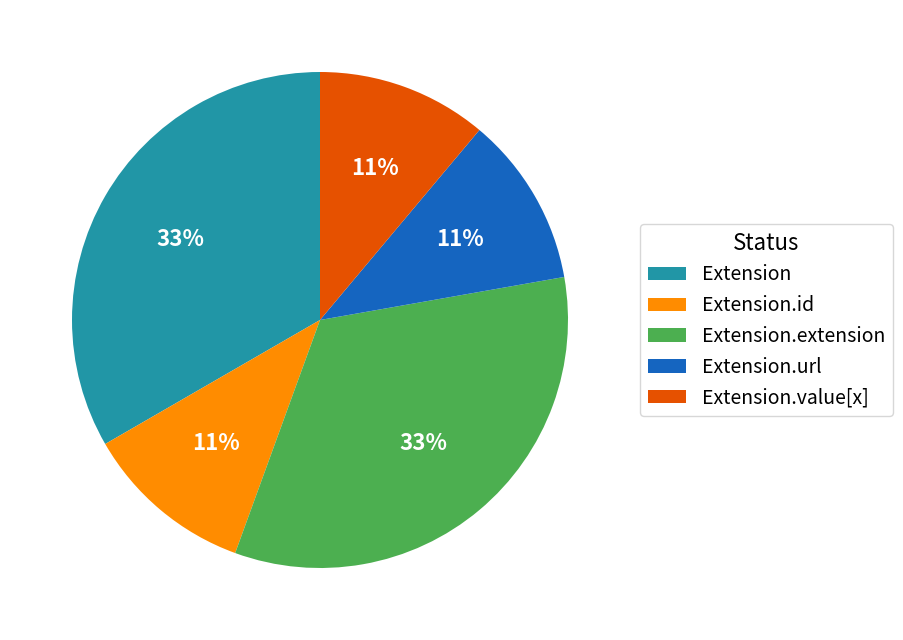

What is the ratio of the value at Extension to the value at Extension.extension?

1.0